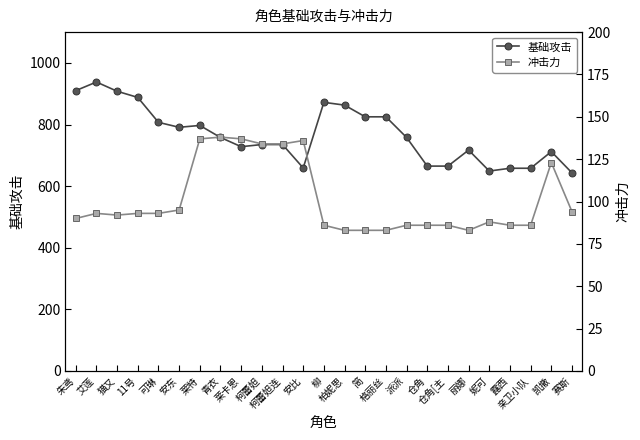

Where is the first local minimum for 冲击力?

猫又